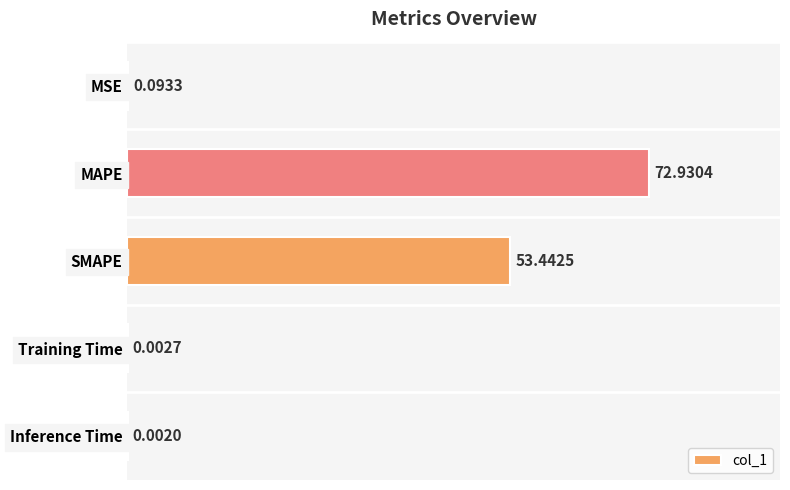

Where is the data nearest to the value 36?

SMAPE